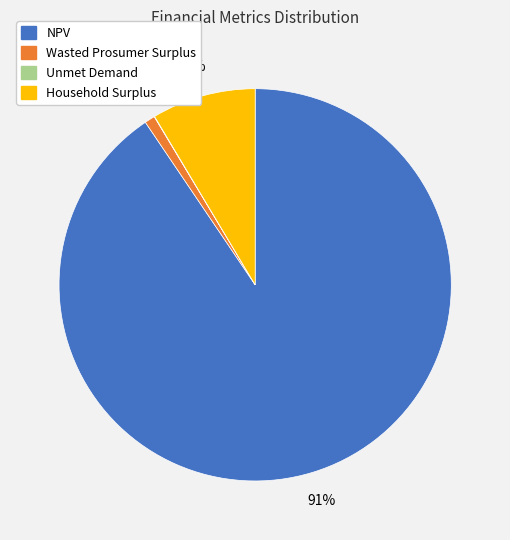

To the nearest percent, what percentage of the pie is Household Surplus?

9%